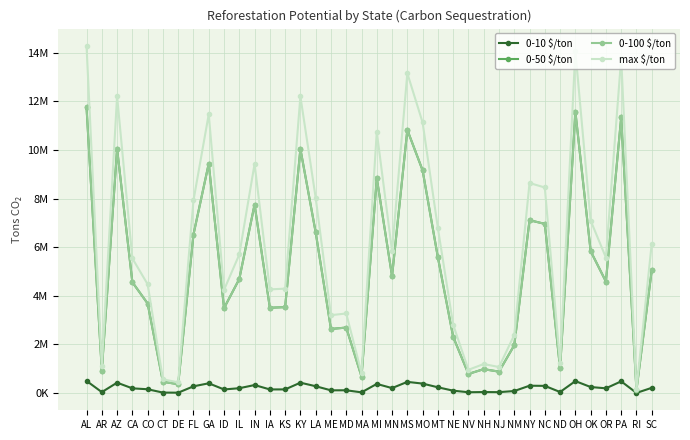

Does the chart have visible grid lines?

Yes